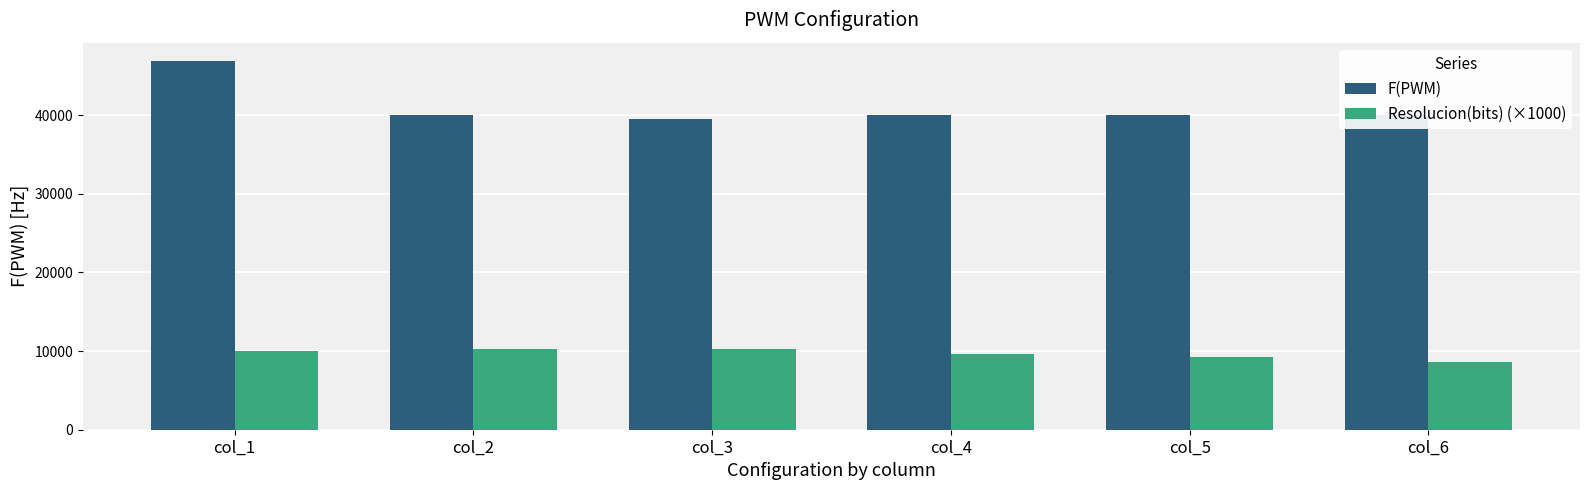

How many groups of bars are there?

6